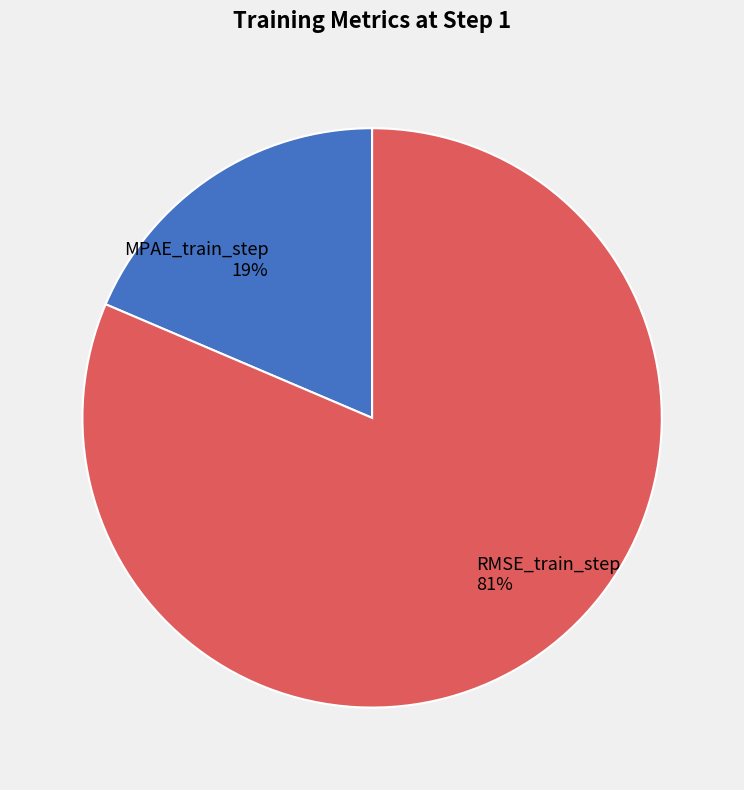

Which slice represents more than half of the pie?

RMSE_train_step